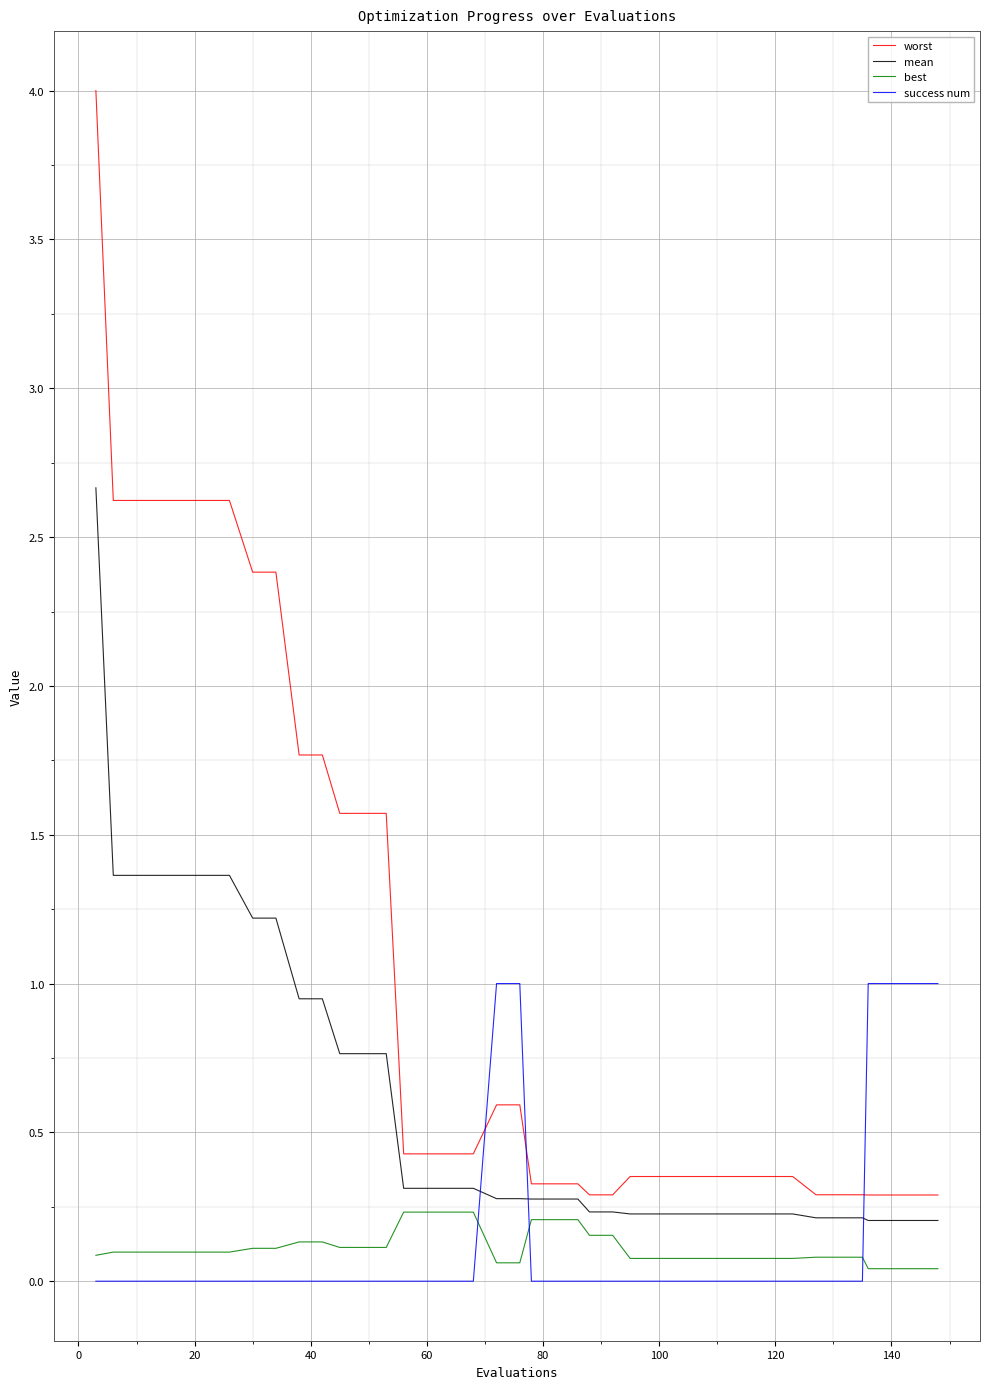

What is the highest value of the worst series?

4.0